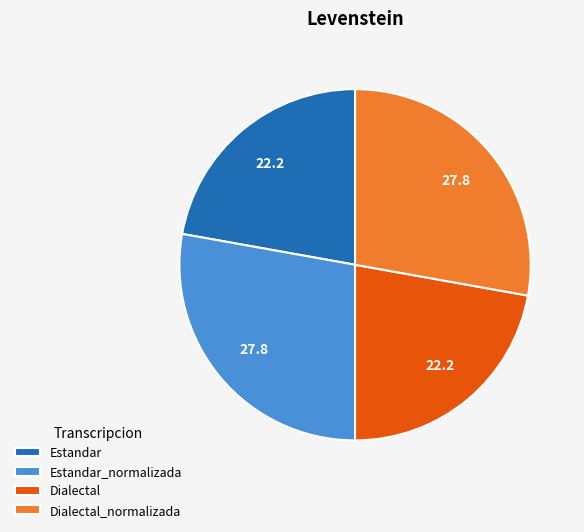

Approximately how many times larger is the value at Estandar compared to Dialectal?

1.0